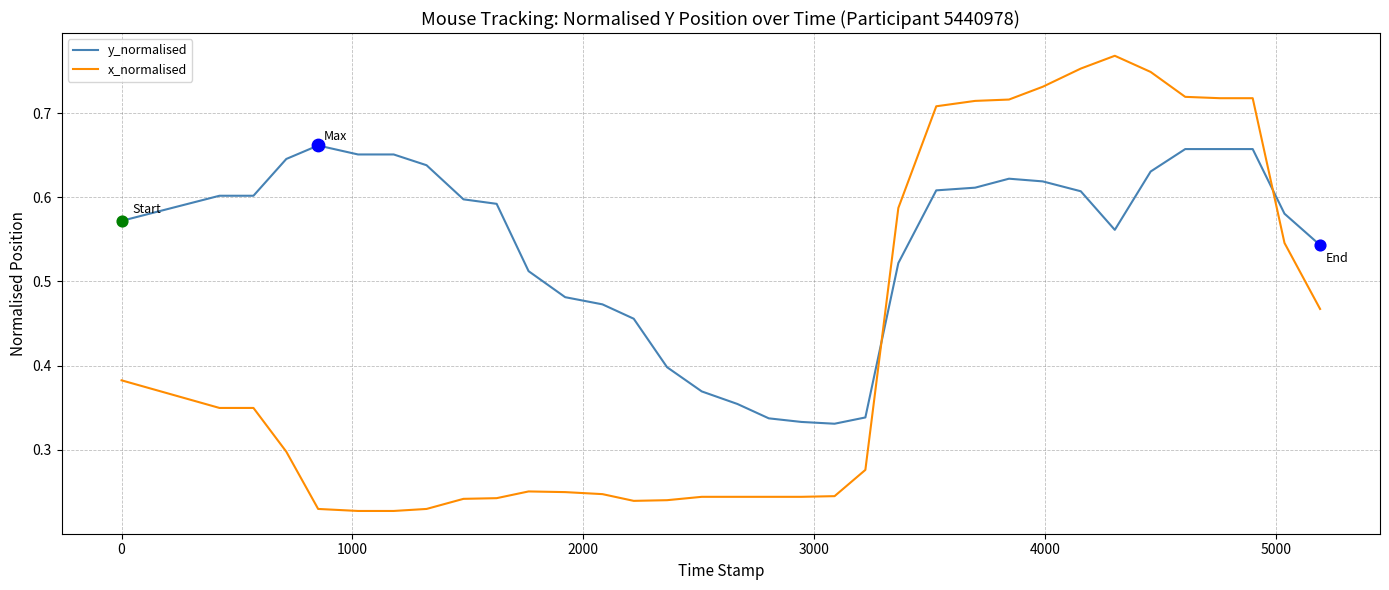

Which series has the widest spread of values?

x_normalised